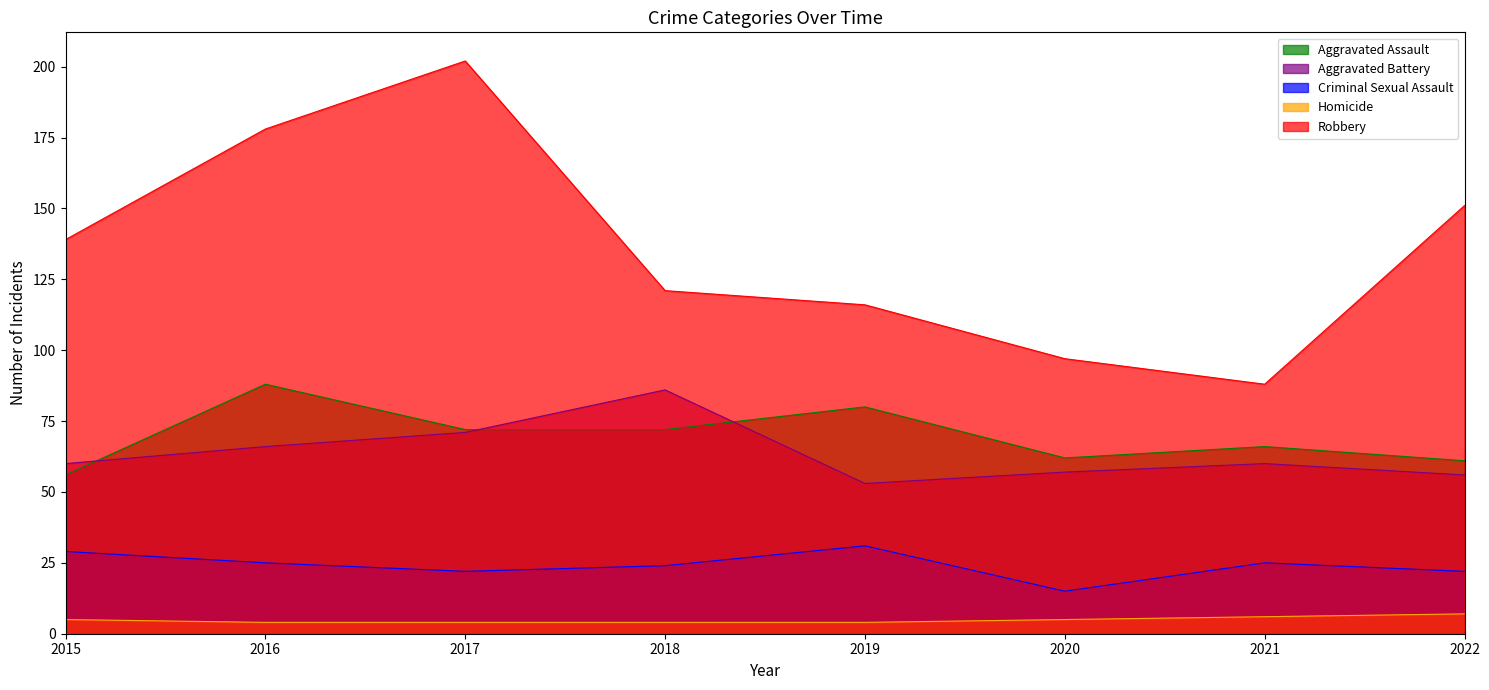

Reading right to left, transcribe all the data shown in this chart.

Aggravated Assault: 2022=61	2021=66	2020=62	2019=80	2018=72	2017=72	2016=88	2015=56
Aggravated Battery: 2022=56	2021=60	2020=57	2019=53	2018=86	2017=71	2016=66	2015=60
Criminal Sexual Assault: 2022=22	2021=25	2020=15	2019=31	2018=24	2017=22	2016=25	2015=29
Homicide: 2022=7	2021=6	2020=5	2019=4	2018=4	2017=4	2016=4	2015=5
Robbery: 2022=151	2021=88	2020=97	2019=116	2018=121	2017=202	2016=178	2015=139